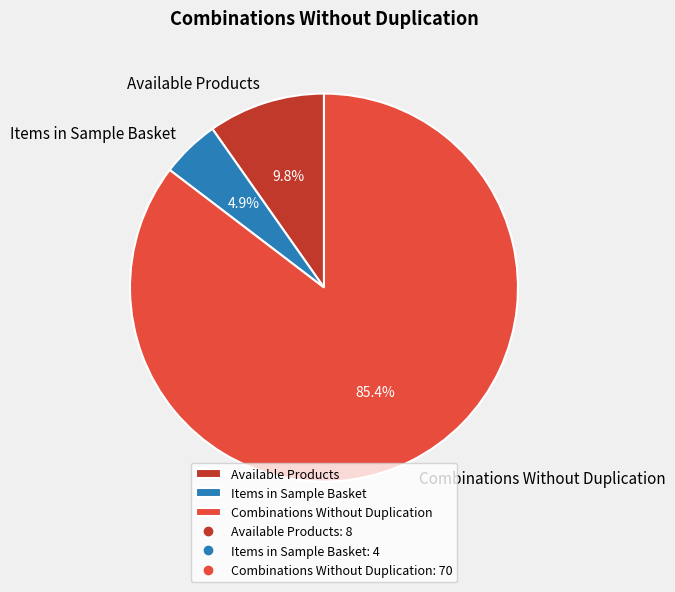

To the nearest percent, what portion does Items in Sample Basket represent?

5%